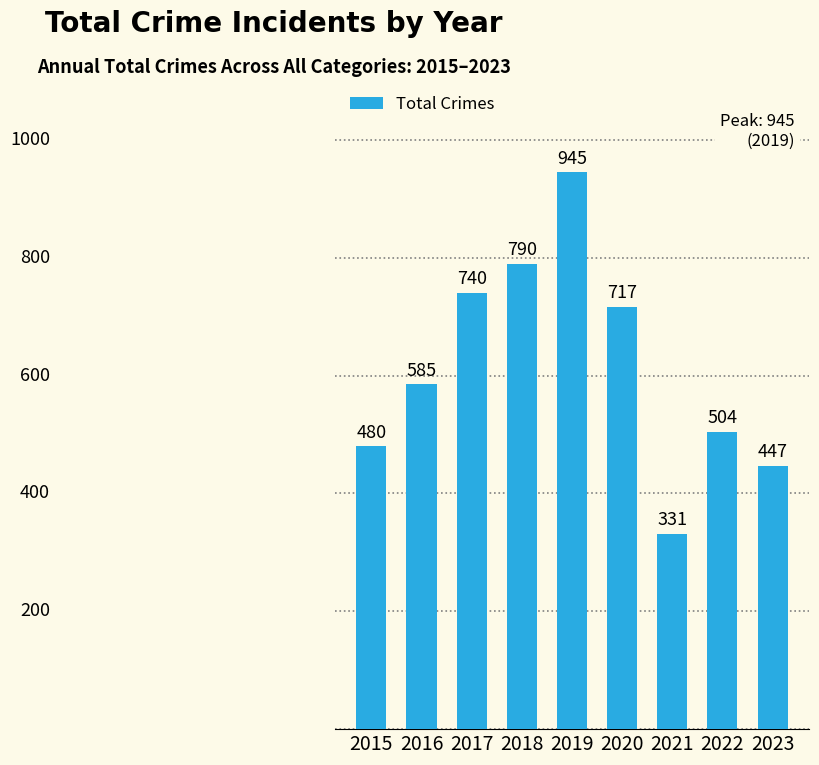

How many bars are there in total?

9